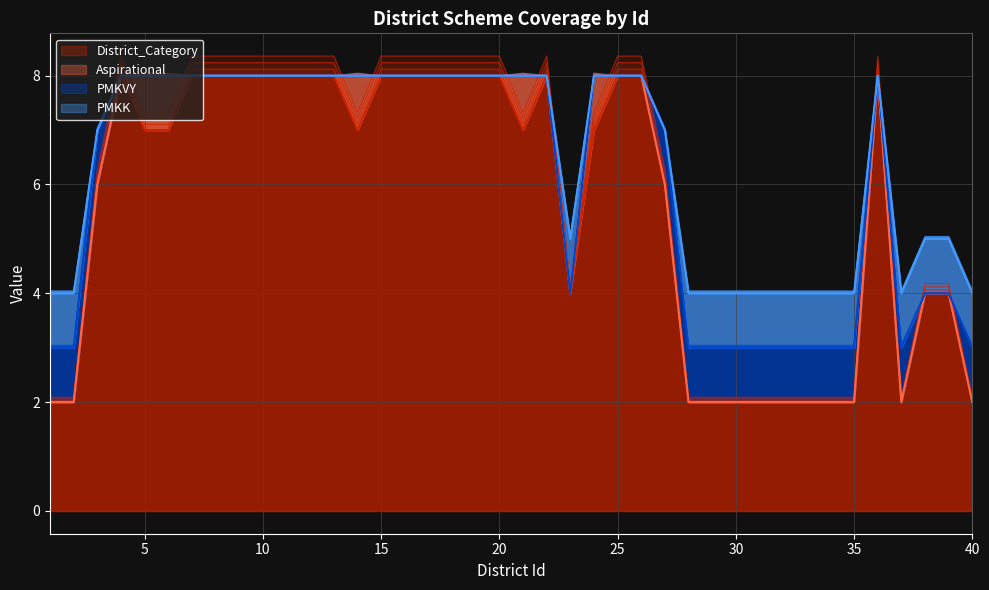

In PMKK, how many points are higher than both neighbors (excluding endpoints)?

1